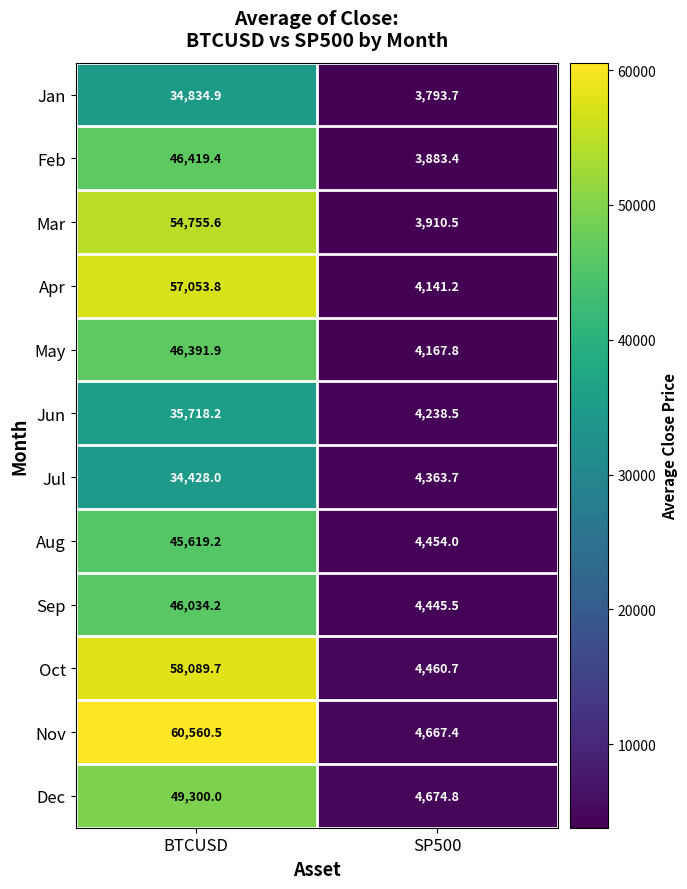

What is the average value of the Apr series?

30597.5